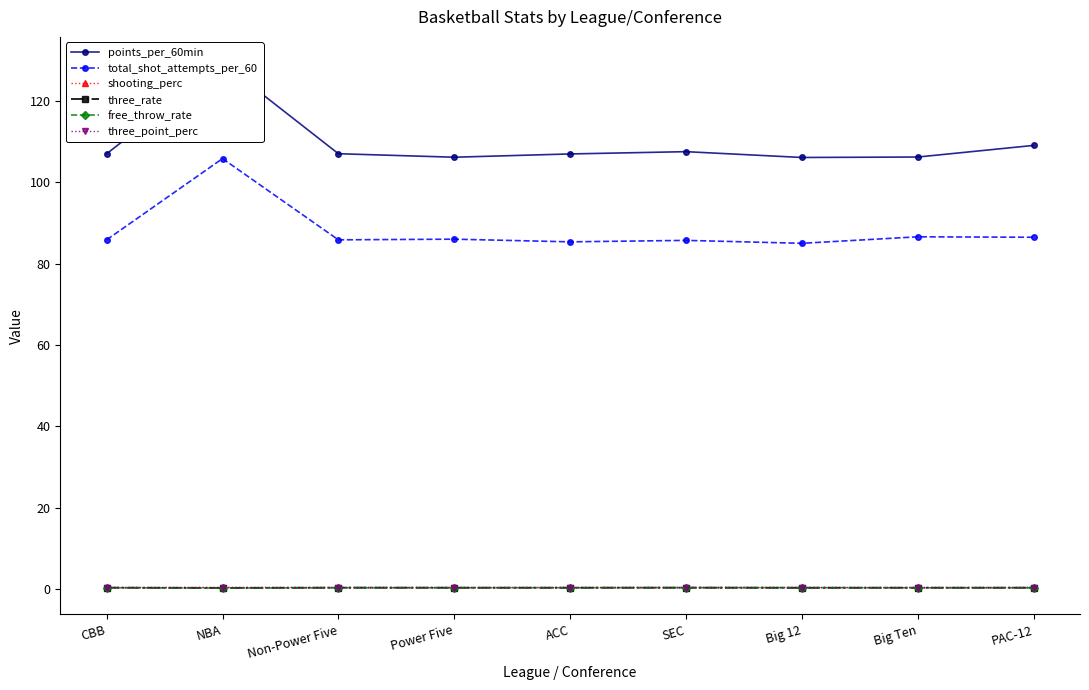

Is the value of free_throw_rate at Big 12 greater than the value of three_point_perc at Big Ten?

Yes